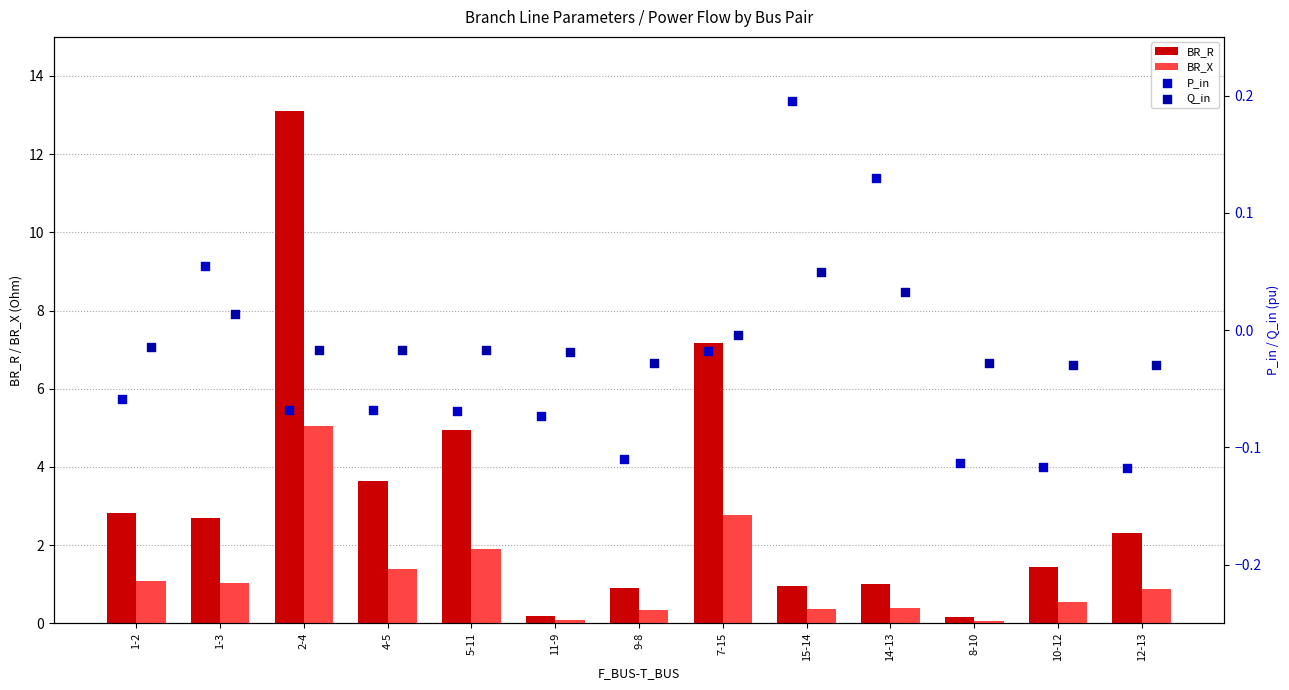

Which series reaches the minimum Y coordinate?

P_in